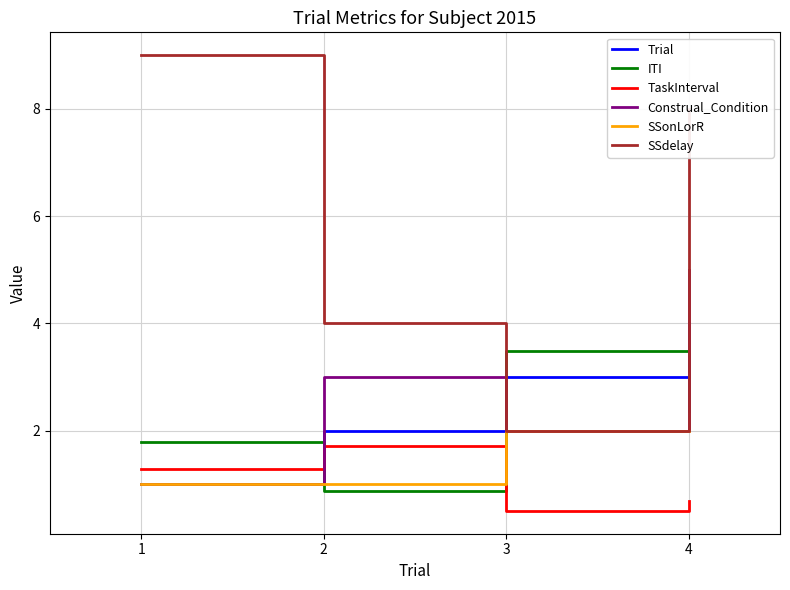

True or false: Construal_Condition has more than 1 points higher than both neighbors.

False